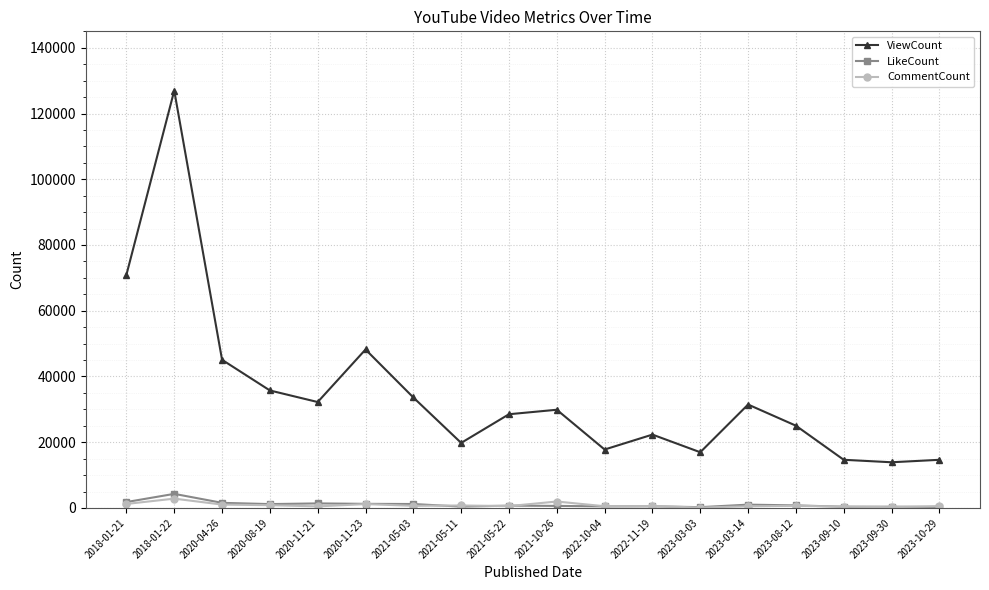

What is the lowest value of the CommentCount series?

113